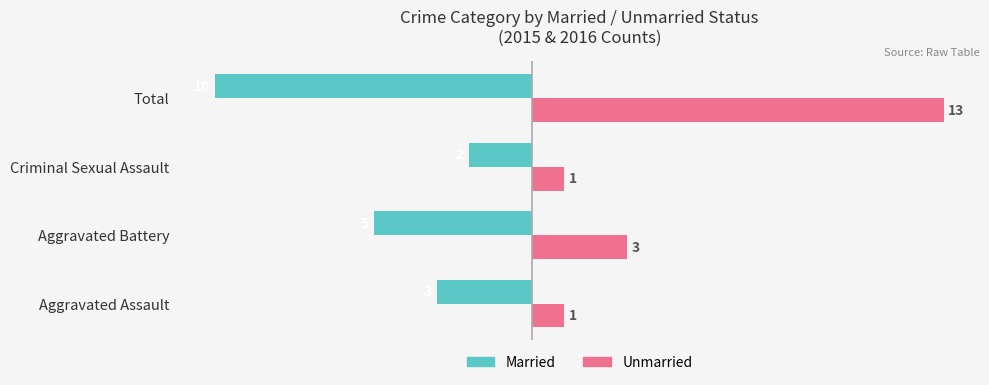

The Married series shows -5 at Aggravated Battery. True or false?

True